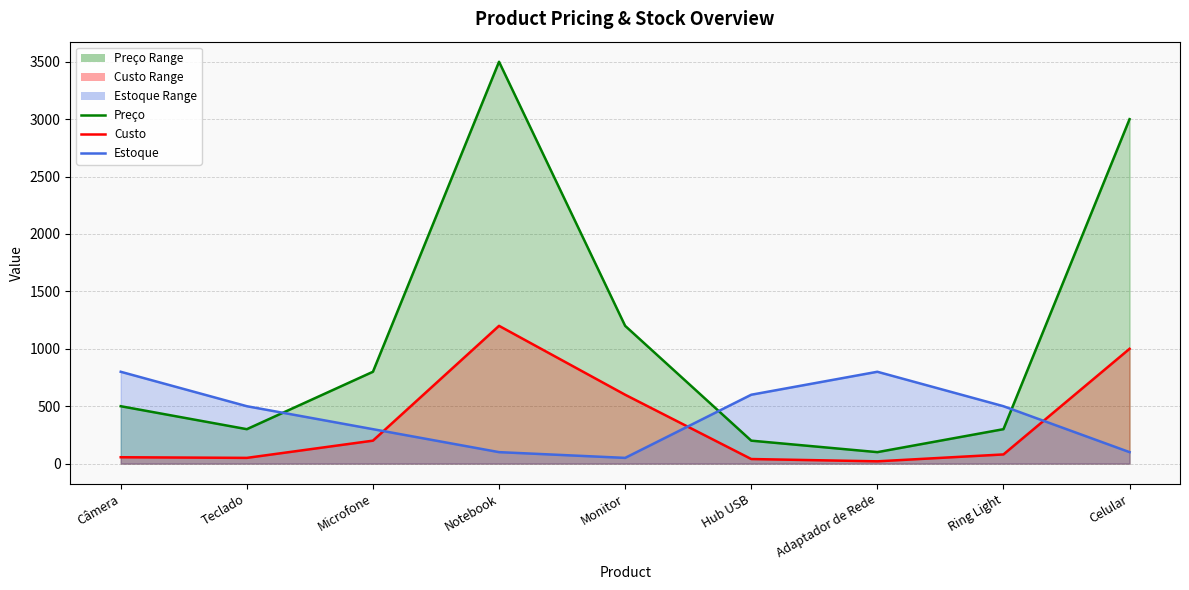

Reading left to right, extract all data points from this chart.

Custo: Câmera=55.6	Teclado=50.0	Microfone=200.0	Notebook=1200.0	Monitor=600.0	Hub USB=40.0	Adaptador de Rede=20.0	Ring Light=80.0	Celular=1000.0
Preço: Câmera=500.0	Teclado=300.0	Microfone=800.0	Notebook=3500.0	Monitor=1200.0	Hub USB=200.0	Adaptador de Rede=100.0	Ring Light=300.0	Celular=3000.0
Estoque: Câmera=800.0	Teclado=500.0	Microfone=300.0	Notebook=100.0	Monitor=50.0	Hub USB=600.0	Adaptador de Rede=800.0	Ring Light=500.0	Celular=100.0